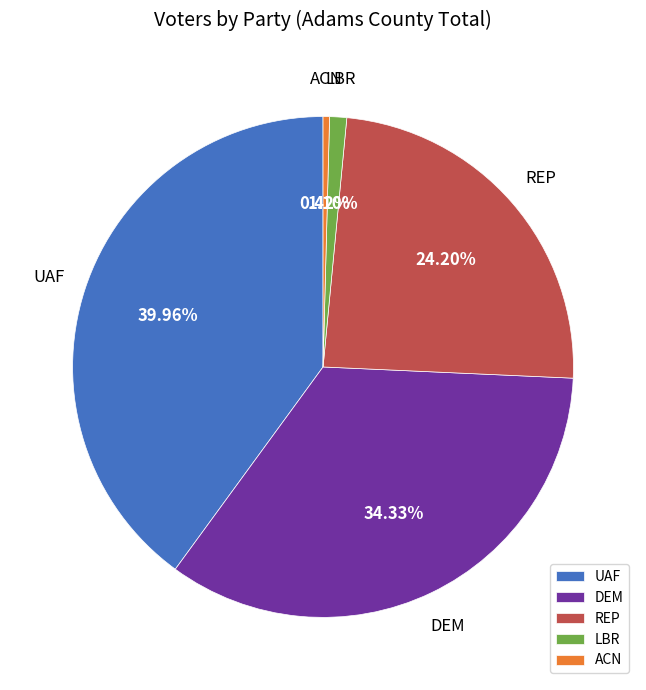

Is there a majority slice in this chart?

No